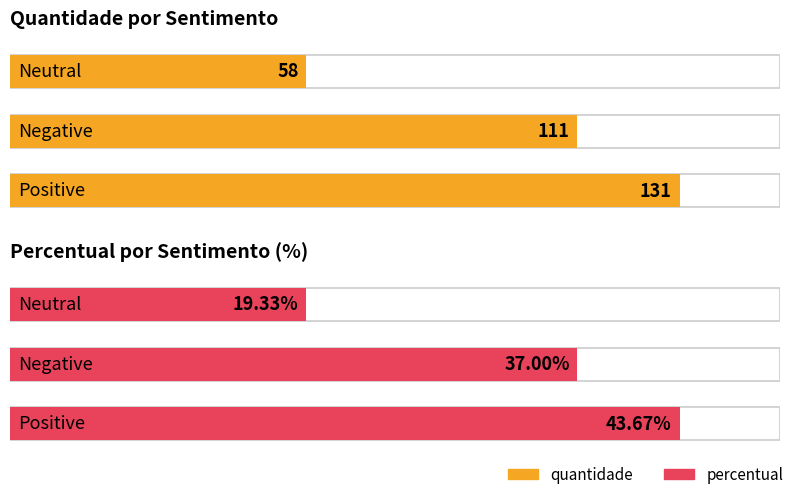

Reading left to right, what are all the values shown in this chart?

quantidade: Positive=131.0	Negative=111.0	Neutral=58.0
percentual: Positive=43.7	Negative=37.0	Neutral=19.3